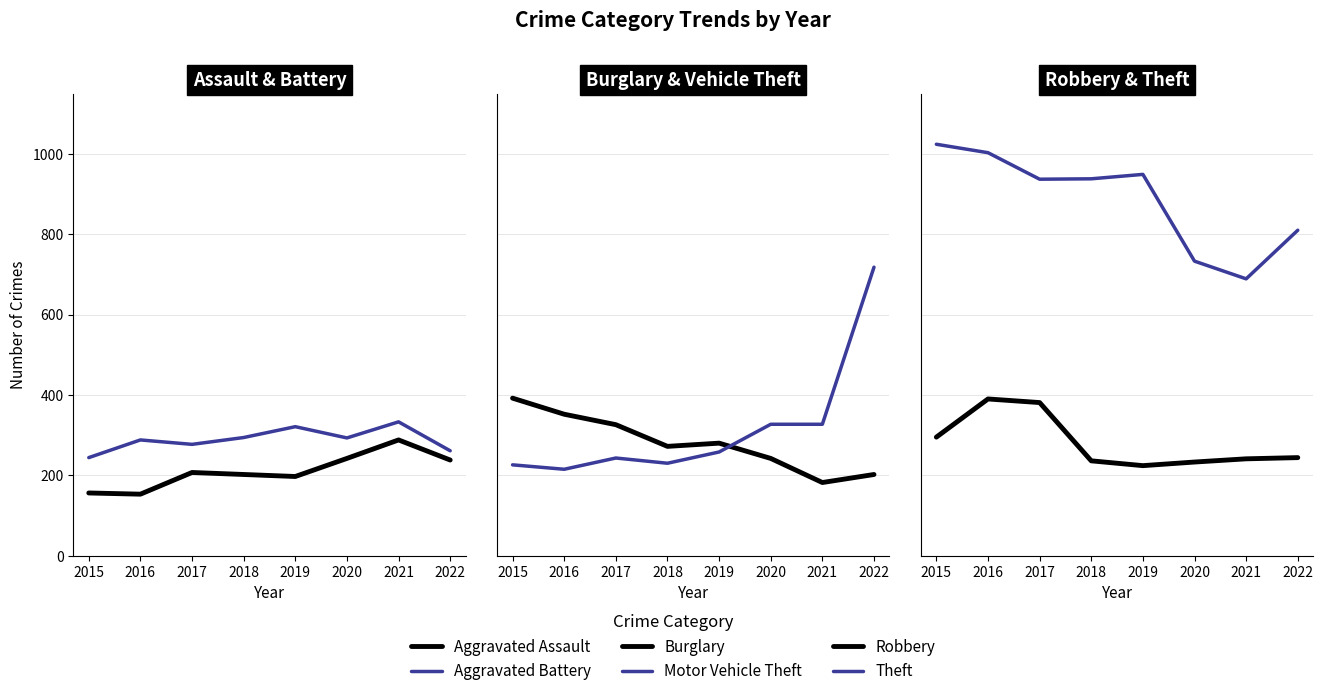

At how many categories does at least one series exceed 980?

2